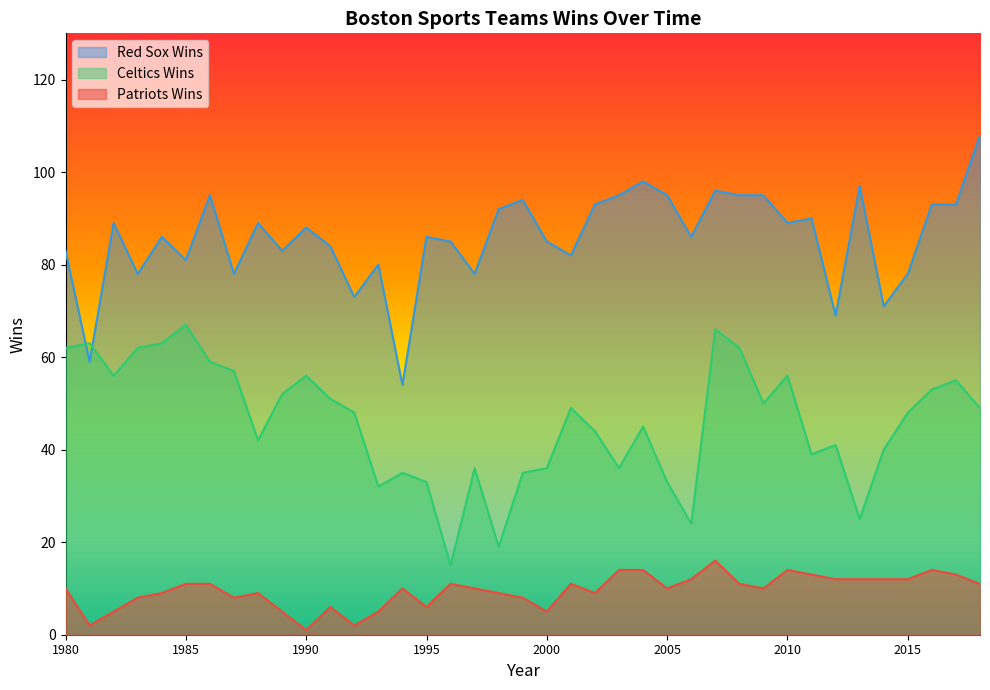

True or false: Celtics Wins has a value of 66 at 2001.

False